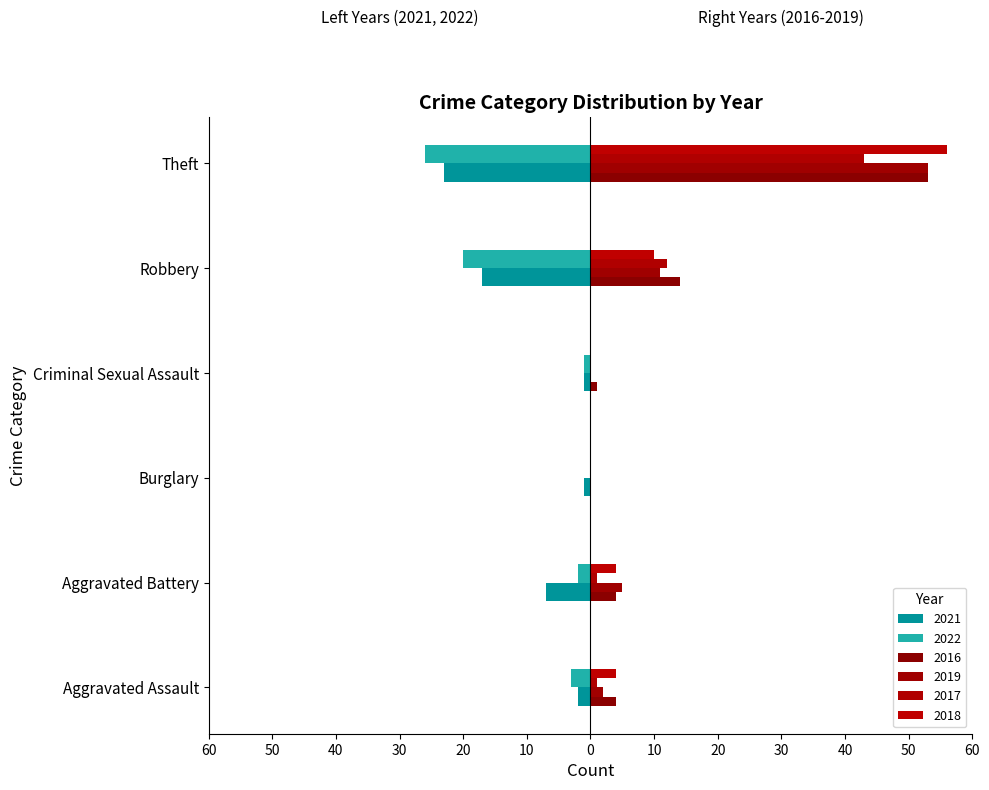

How many data points in 2016 are less than 4?

2